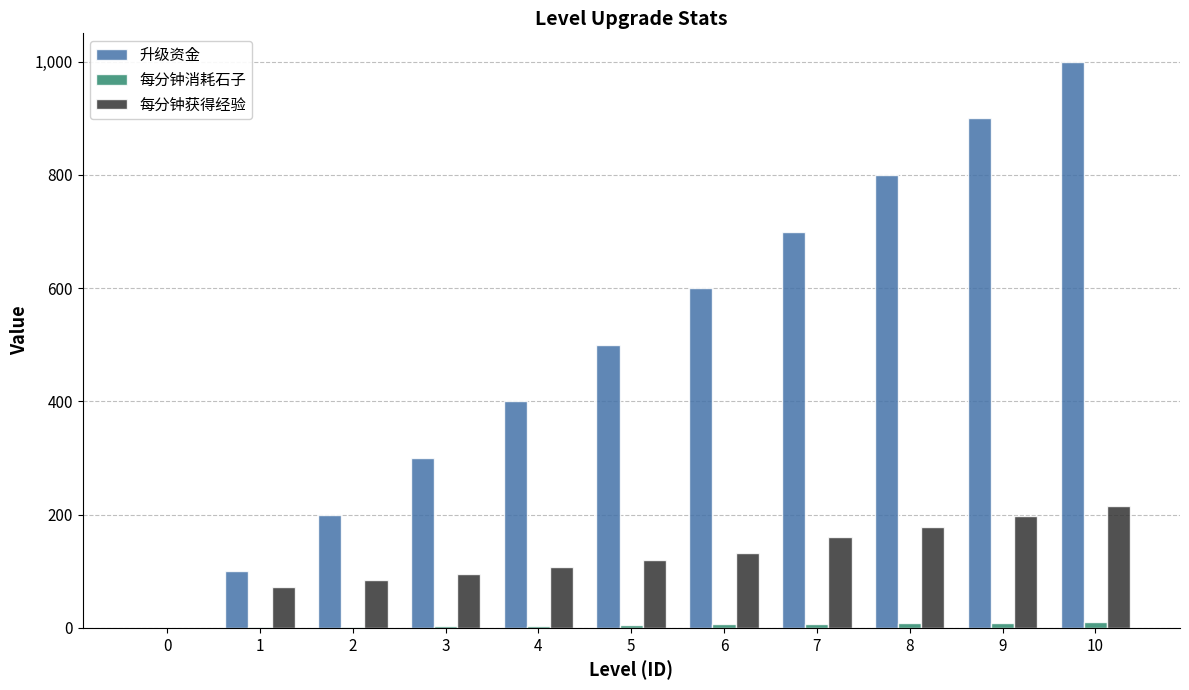

Which series has the largest total across all categories?

升级资金